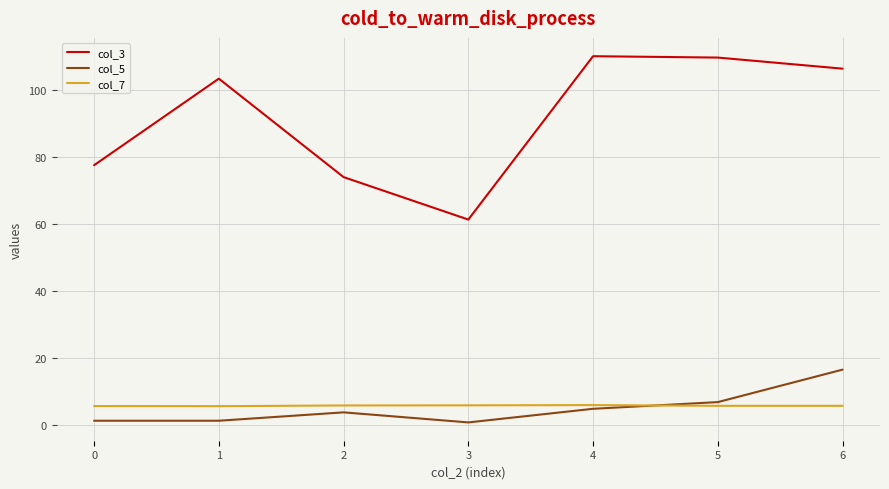

True or false: col_3 and col_5 intersect in this chart.

False